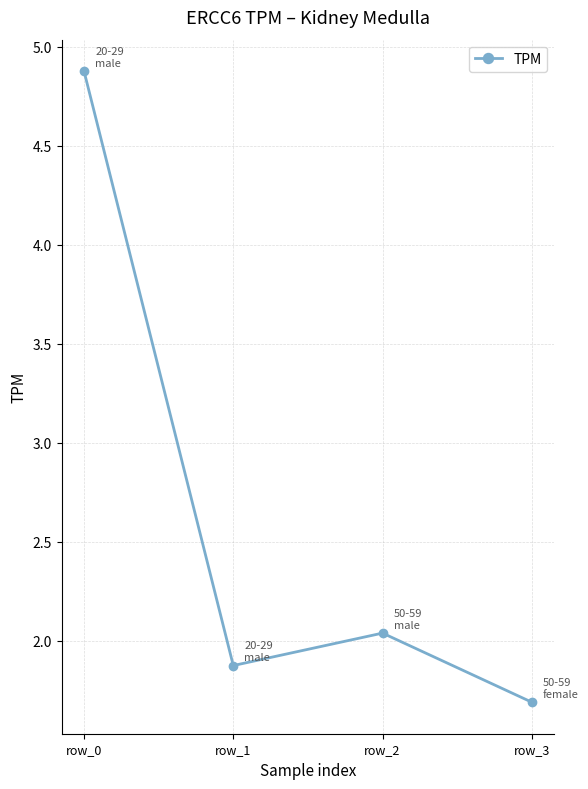

What is the sum of all values?

10.5